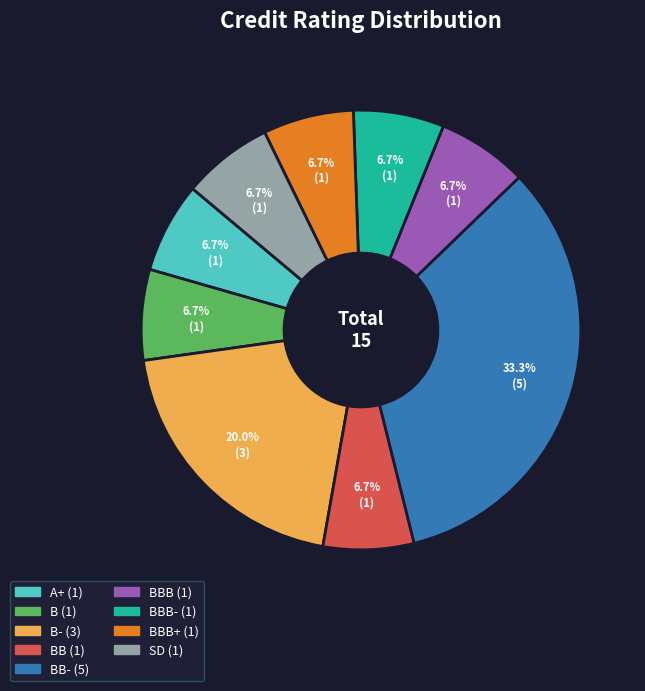

Does any single category account for the majority?

No